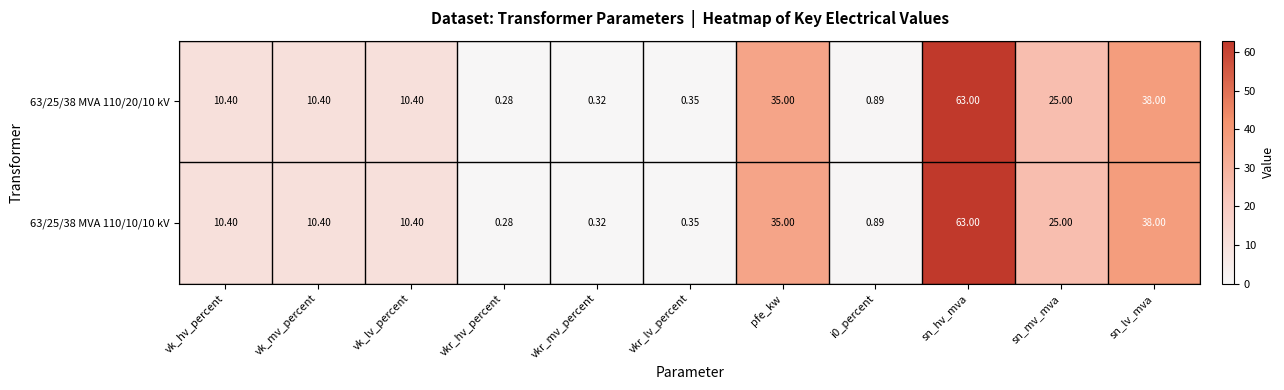

Is the value of 63/25/38 MVA 110/10/10 kV at i0_percent greater than the value of 63/25/38 MVA 110/20/10 kV at sn_mv_mva?

No